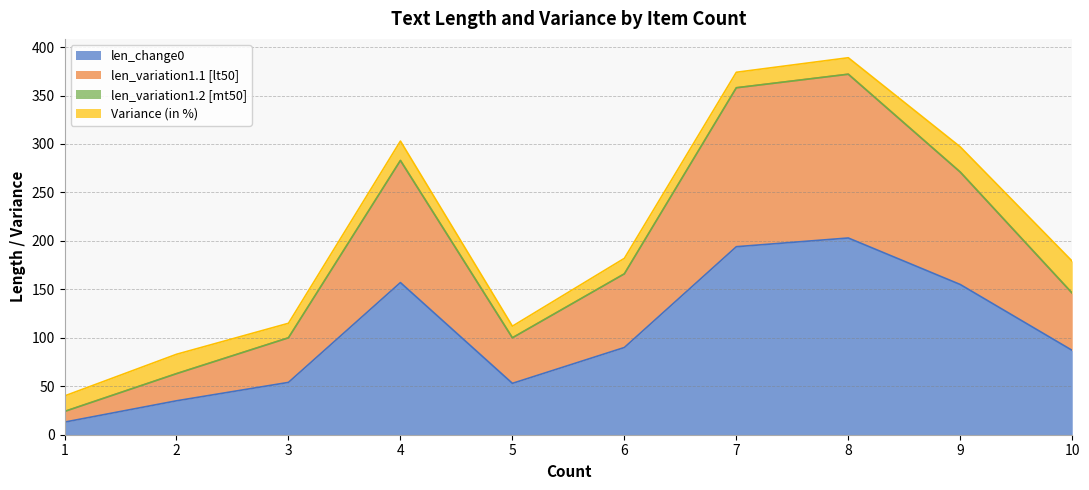

What is the smallest value displayed?

13